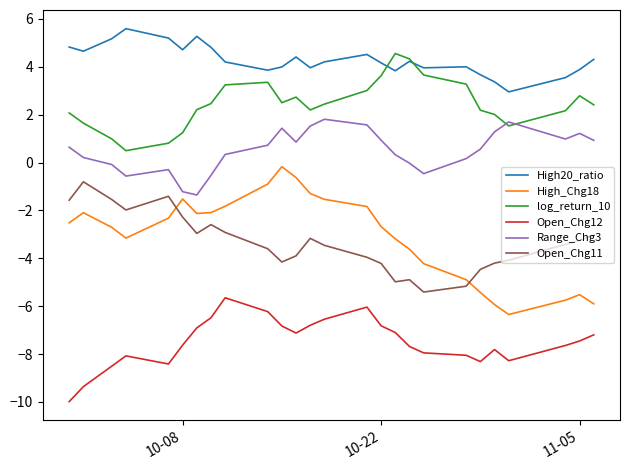

What is the difference between the second highest and minimum values in the Open_Chg11 series?

4.0